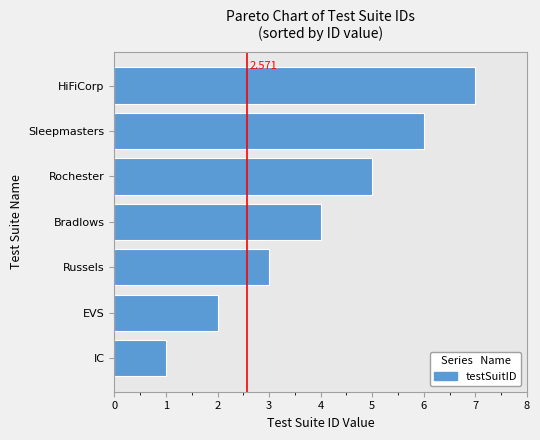

Rank the categories by value from lowest to highest.

IC, EVS, Russels, Bradlows, Rochester, Sleepmasters, HiFiCorp